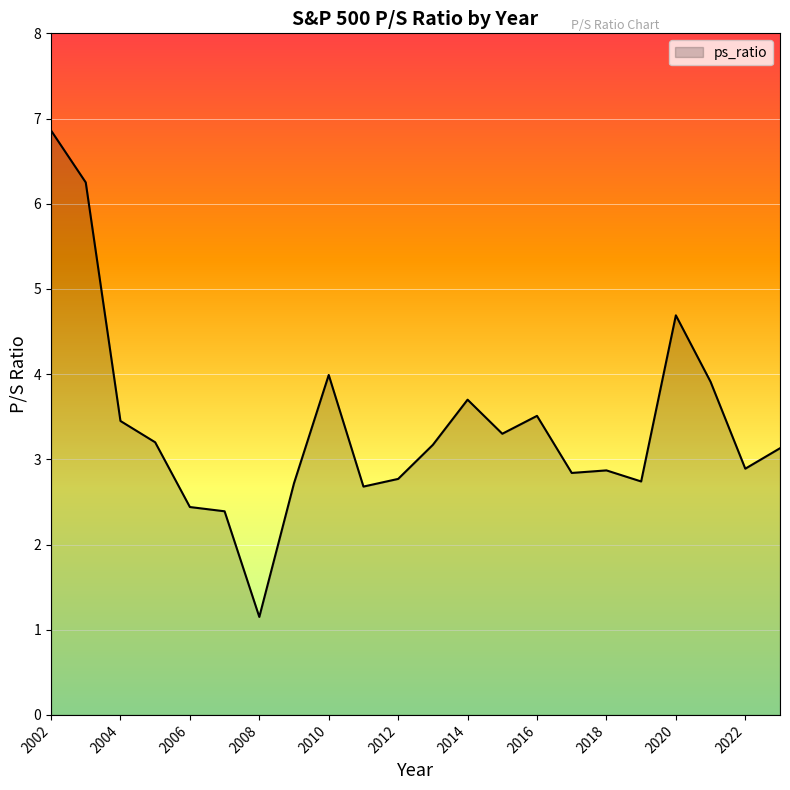

What is the difference between the maximum and minimum values?

5.7